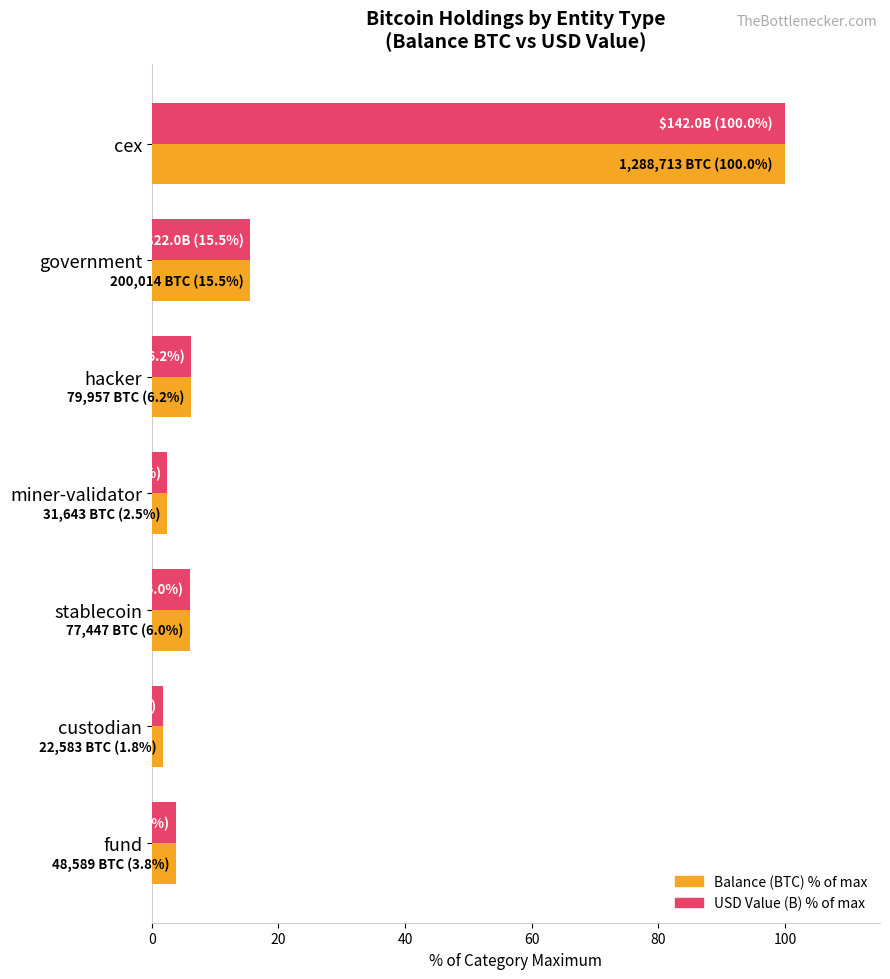

At which category is the sum across all series the highest?

cex